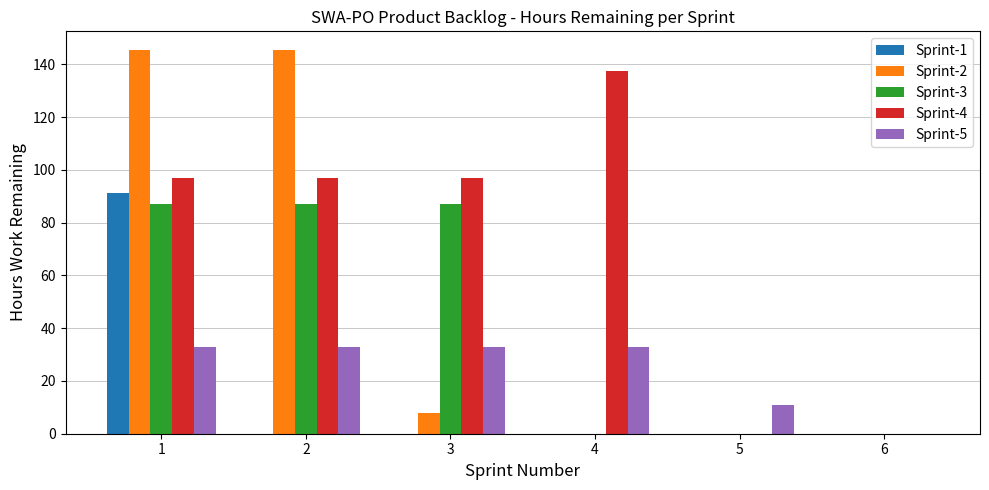

True or false: Sprint-1 has a value of 37.9 at 2.

False